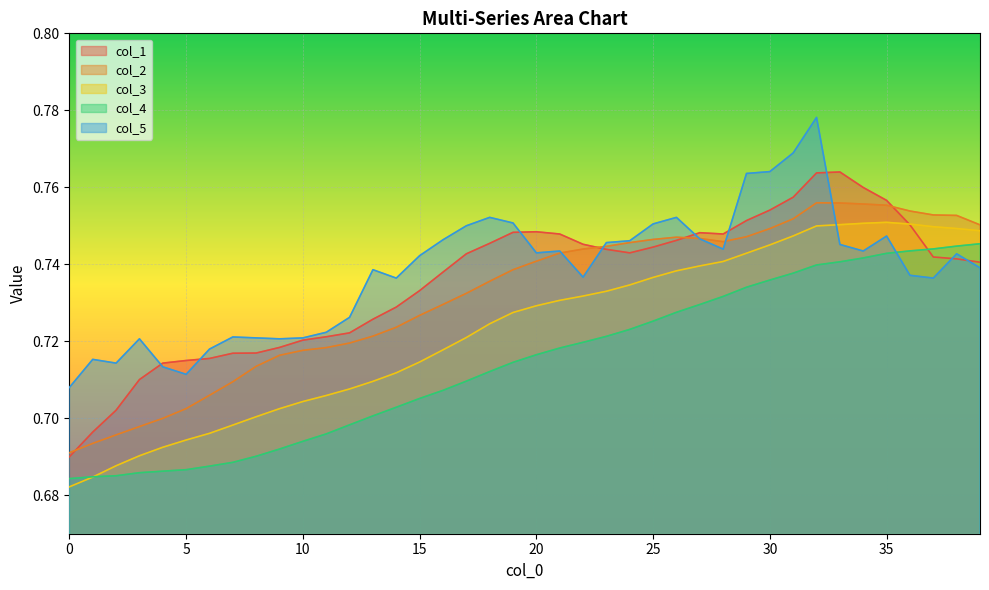

Is the value of col_1 at 11 greater than the value of col_3 at 21?

No